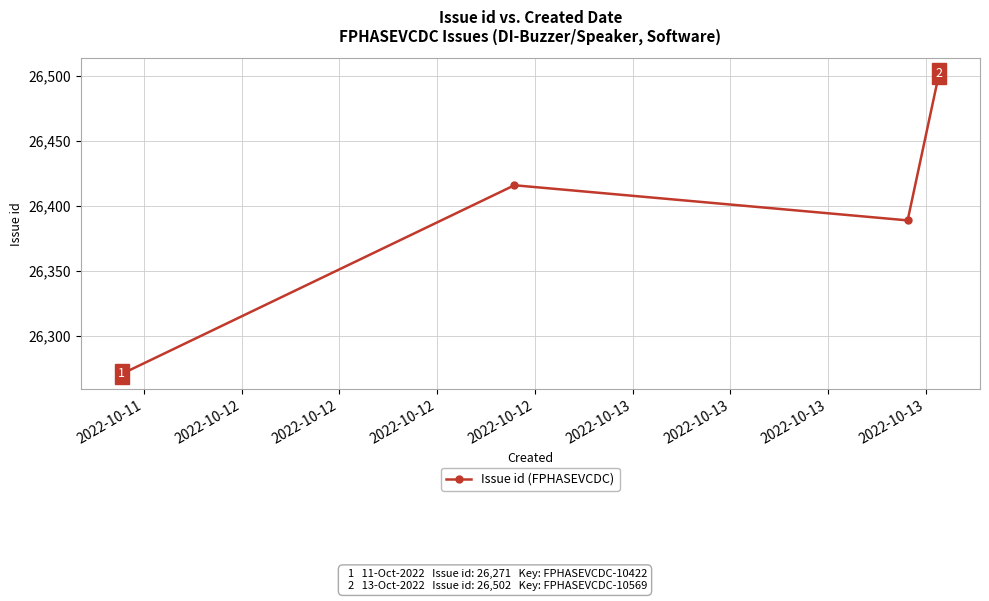

How many points are higher than both their immediate neighbors (excluding endpoints)?

1